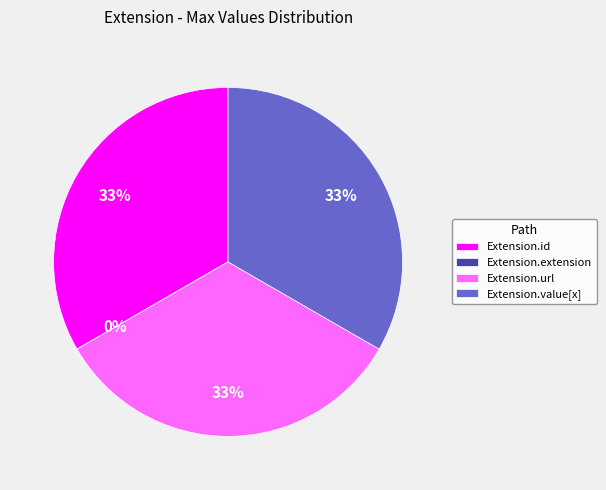

Count the number of slices in the pie.

4